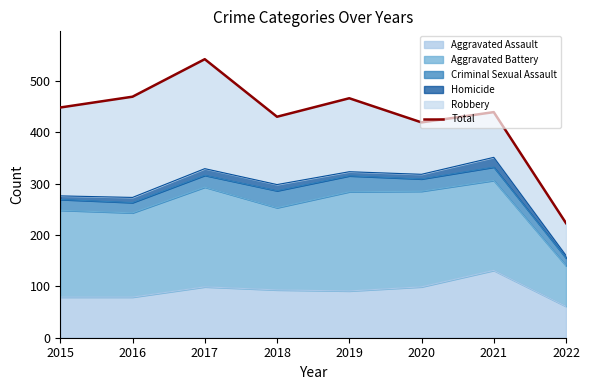

At which category does the chart reach its minimum across all series?

2022